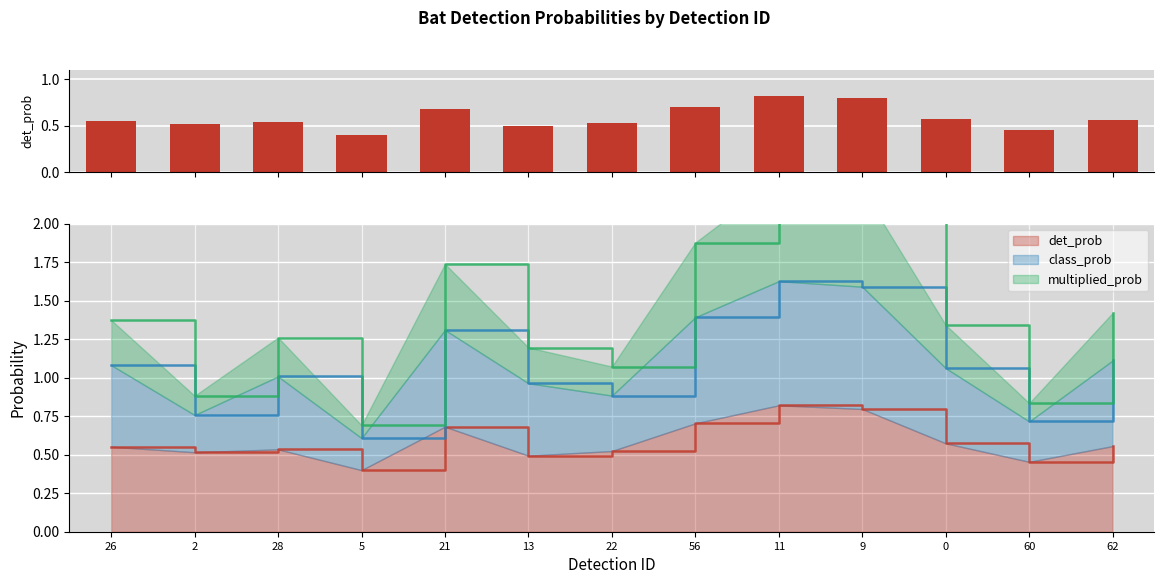

Which category has the lowest value in the det_prob series?

5